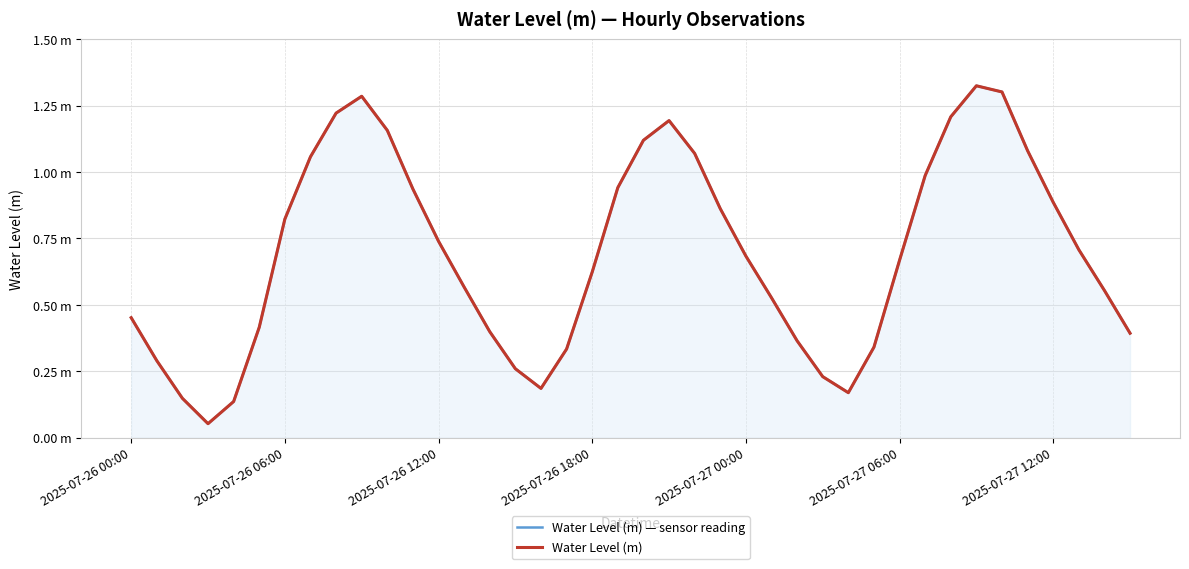

Which series has the largest total across all categories?

Water Level (m) — sensor reading